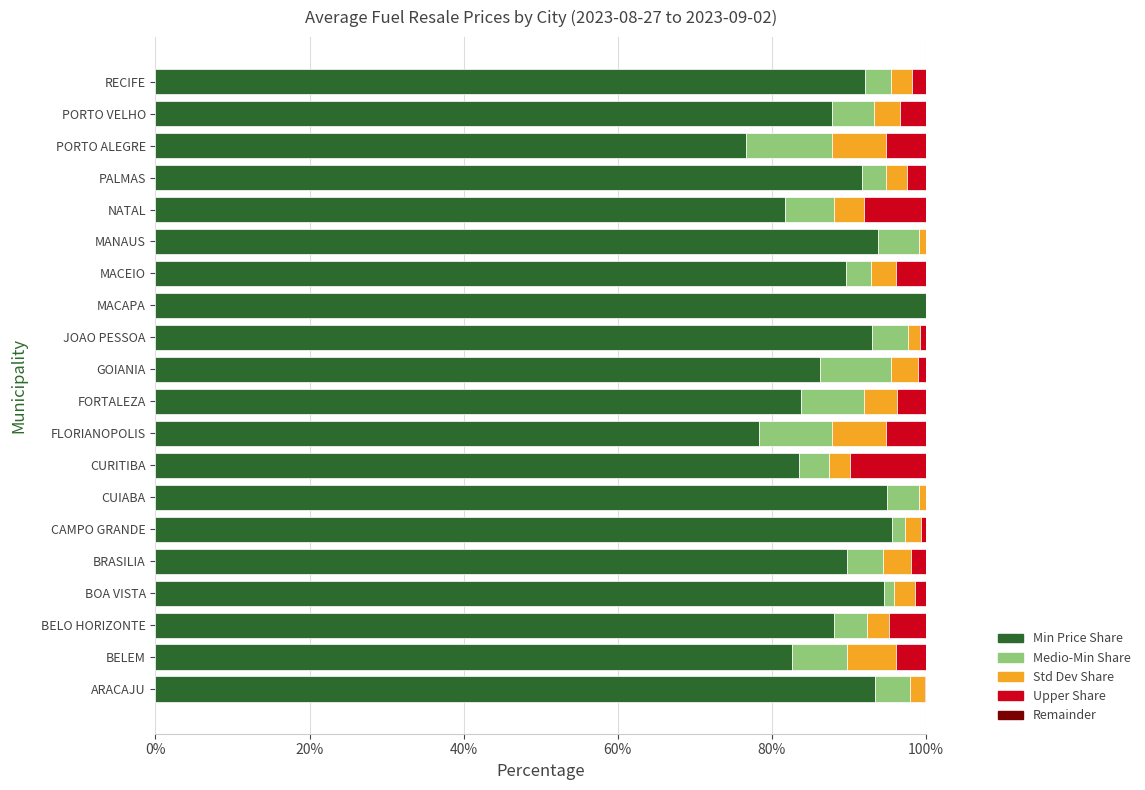

The value of Min Price Share at FLORIANOPOLIS is 133.2. True or false?

False